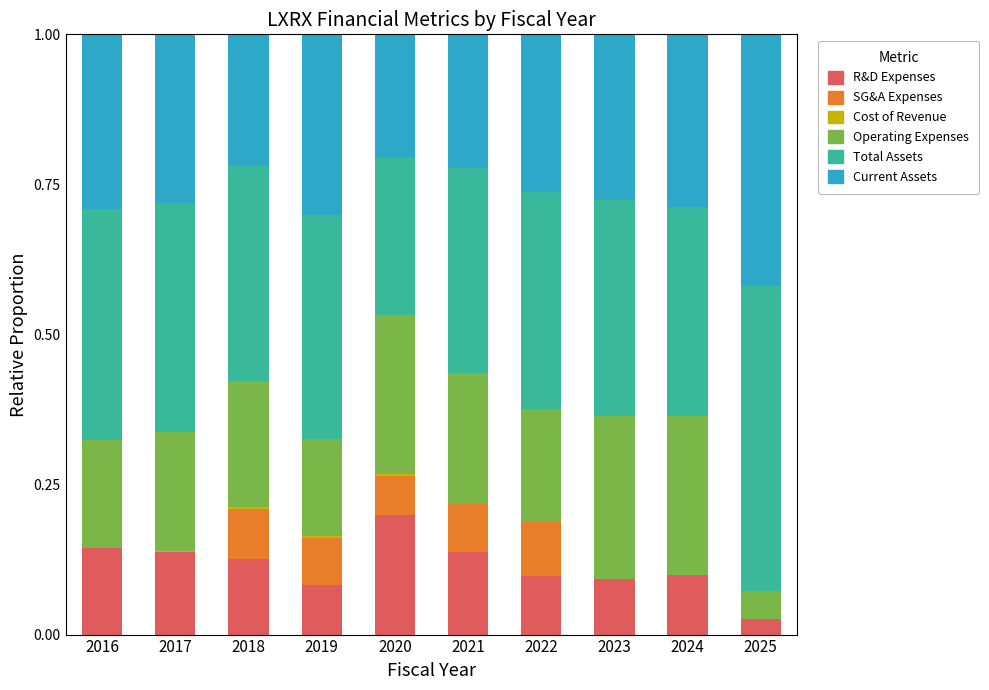

What is the difference between the maximum and minimum values in the Current Assets series?

0.2